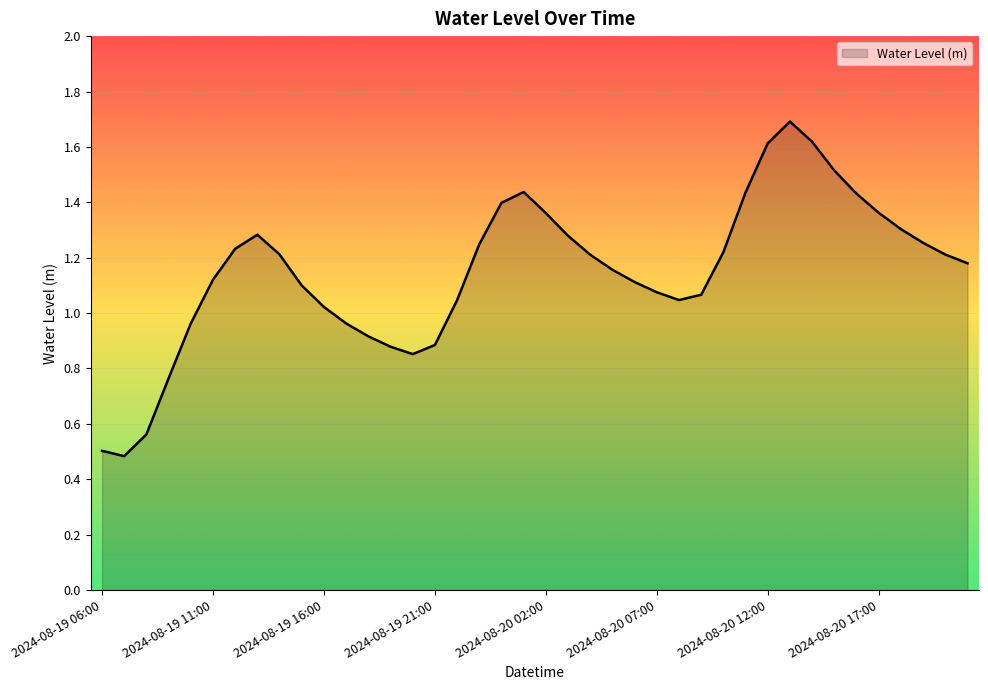

How many interior local peaks (higher than both neighbors) does the data have?

3